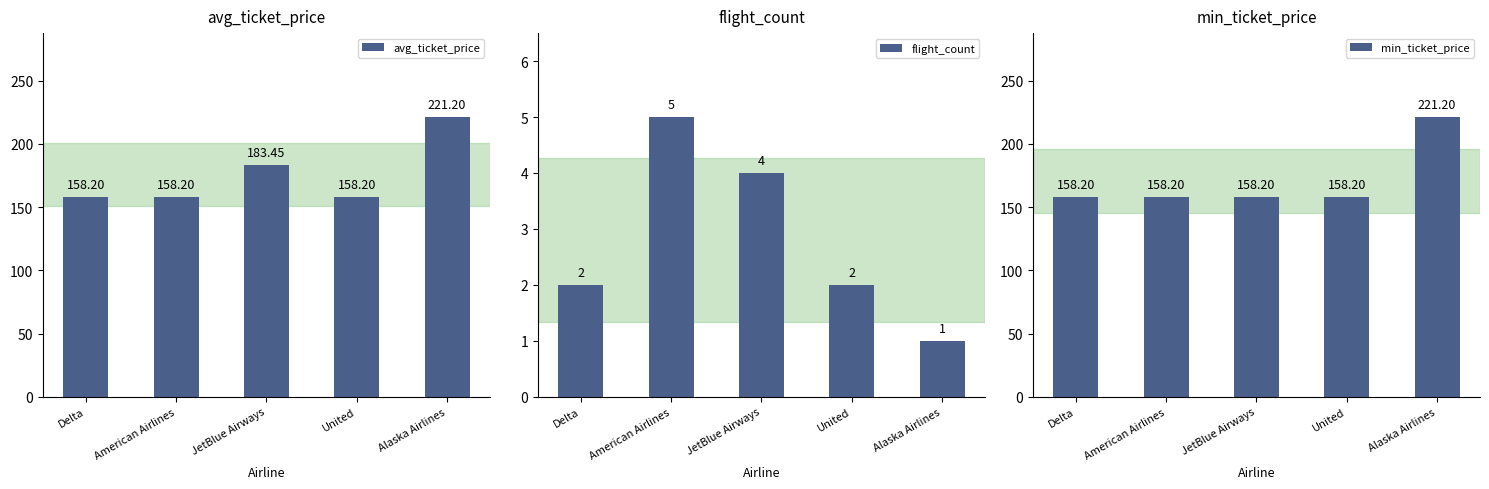

Between JetBlue Airways and American Airlines, which is larger?

JetBlue Airways